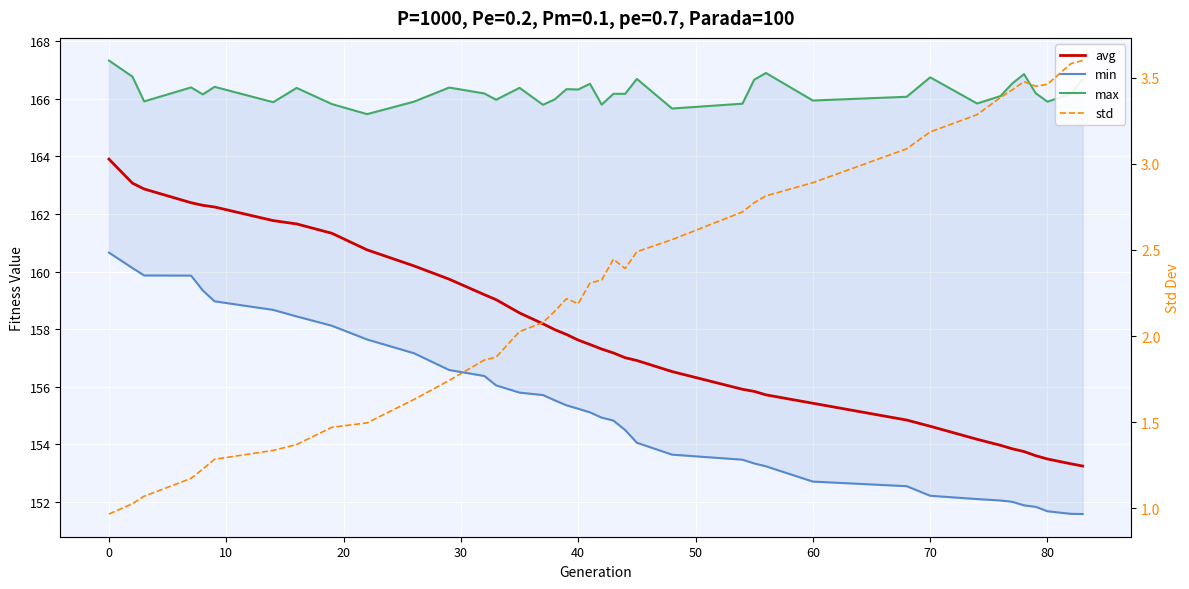

Reading left to right, what are all the values shown in this chart?

avg: 163.9	163.1	162.9	162.4	162.3	162.2	161.8	161.7	161.3	160.8	160.2	159.7	159.2	159.0	158.6	158.2	158.0	157.8	157.6	157.5	157.3	157.2	157.0	156.9	156.5	155.9	155.8	155.7	155.4	154.8	154.6	154.2	154.0	153.8	153.8	153.6	153.5	153.3	153.2
min: 160.7	160.1	159.9	159.9	159.3	159.0	158.7	158.4	158.1	157.6	157.2	156.6	156.4	156.0	155.8	155.7	155.5	155.4	155.2	155.1	154.9	154.8	154.5	154.1	153.6	153.5	153.3	153.2	152.7	152.5	152.2	152.1	152.1	152.0	151.9	151.8	151.7	151.6	151.6
max: 167.3	166.8	165.9	166.4	166.1	166.4	165.9	166.4	165.8	165.5	165.9	166.4	166.2	166.0	166.4	165.8	166.0	166.3	166.3	166.5	165.8	166.2	166.2	166.7	165.7	165.8	166.7	166.9	165.9	166.1	166.7	165.8	166.1	166.5	166.9	166.2	165.9	166.2	166.7
std: 1.0	1.0	1.1	1.2	1.2	1.3	1.3	1.4	1.5	1.5	1.6	1.7	1.9	1.9	2.0	2.1	2.1	2.2	2.2	2.3	2.3	2.4	2.4	2.5	2.6	2.7	2.8	2.8	2.9	3.1	3.2	3.3	3.4	3.4	3.5	3.5	3.5	3.6	3.6